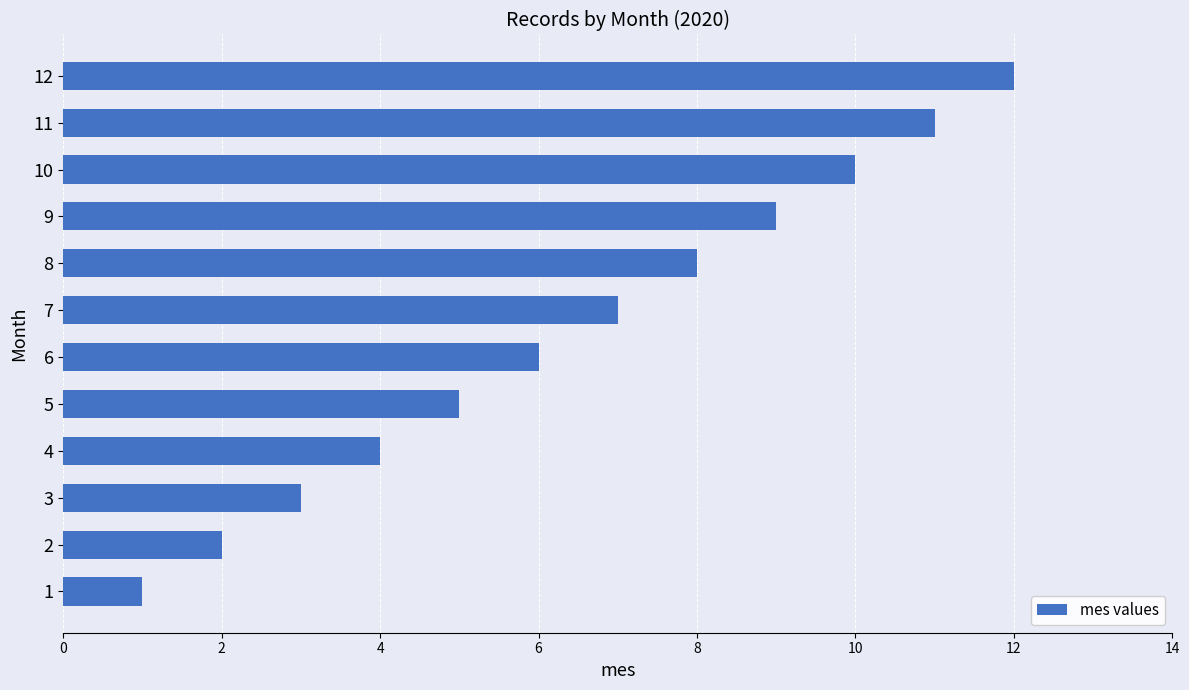

True or false: the data shows 3 at 9.

False